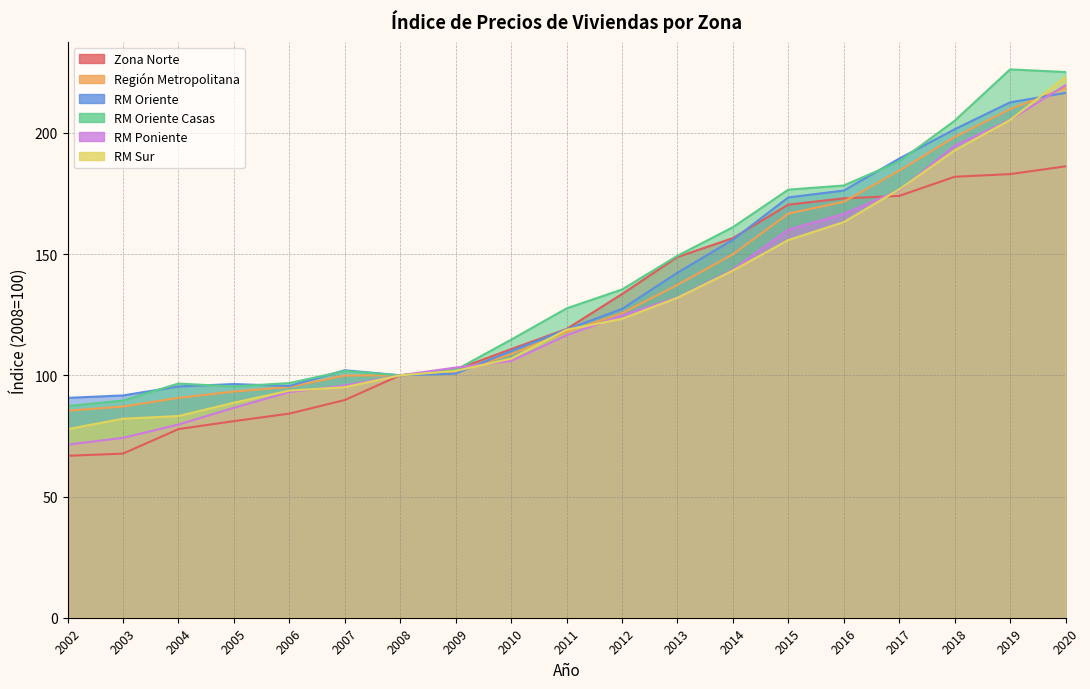

In RM Oriente, how many points are lower than both neighbors (excluding endpoints)?

2